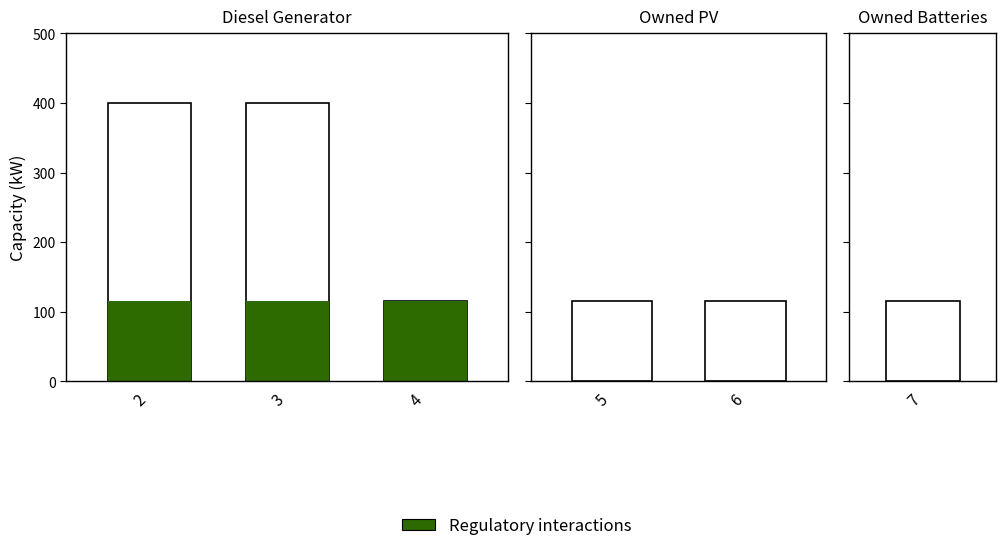

How many groups of bars are there?

3